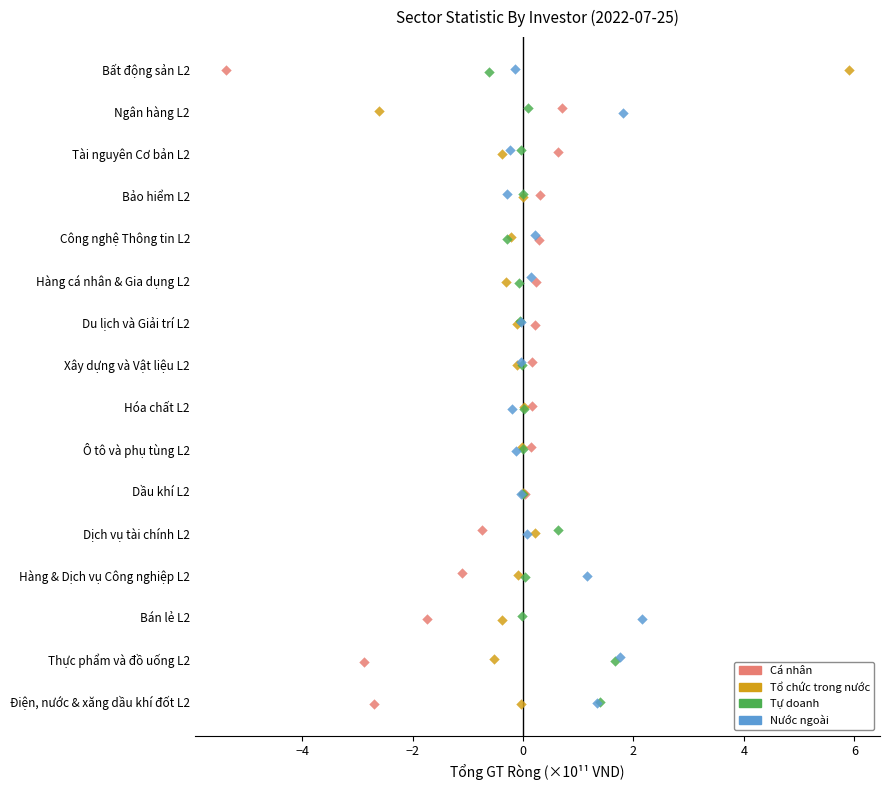

What are all the series names shown in the legend?

Cá nhân, Tổ chức trong nước, Tự doanh, Nước ngoài